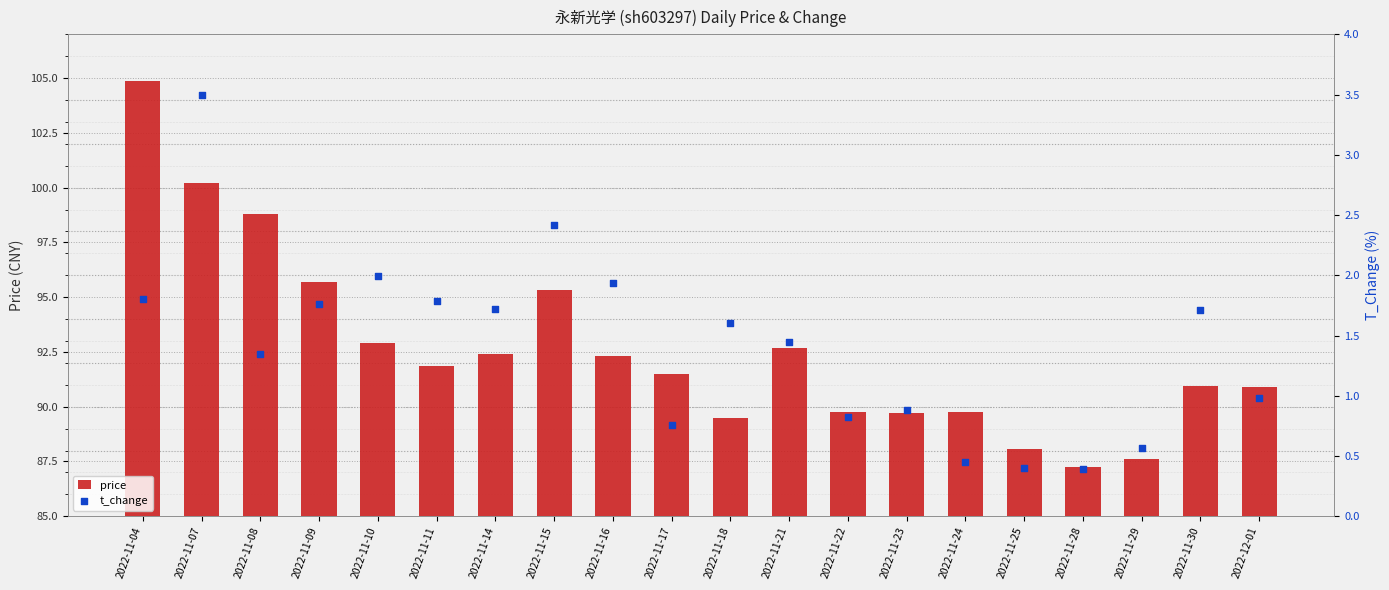

What is the total value across all series at 2022-11-23?

90.6